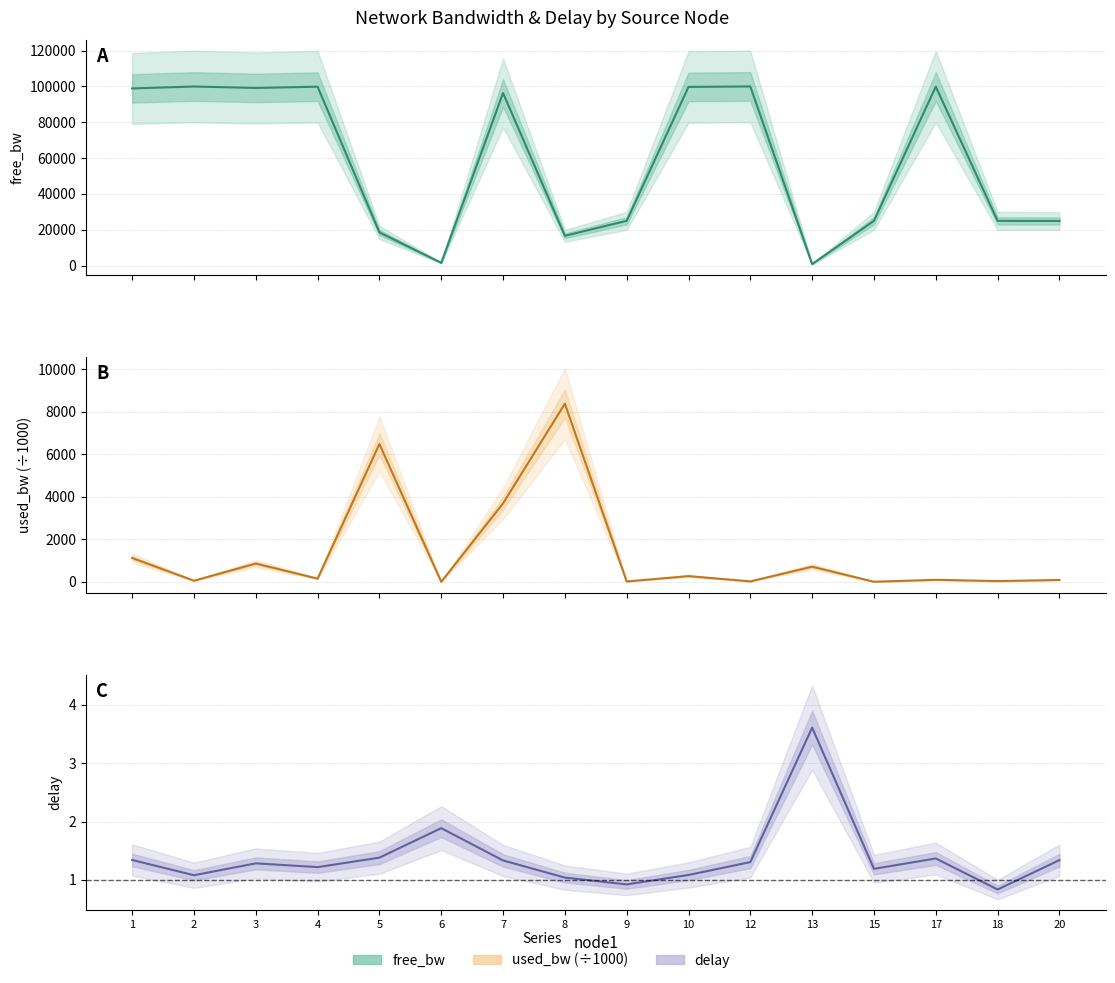

Rank the series at 13 from highest to lowest value.

free_bw, used_bw, delay